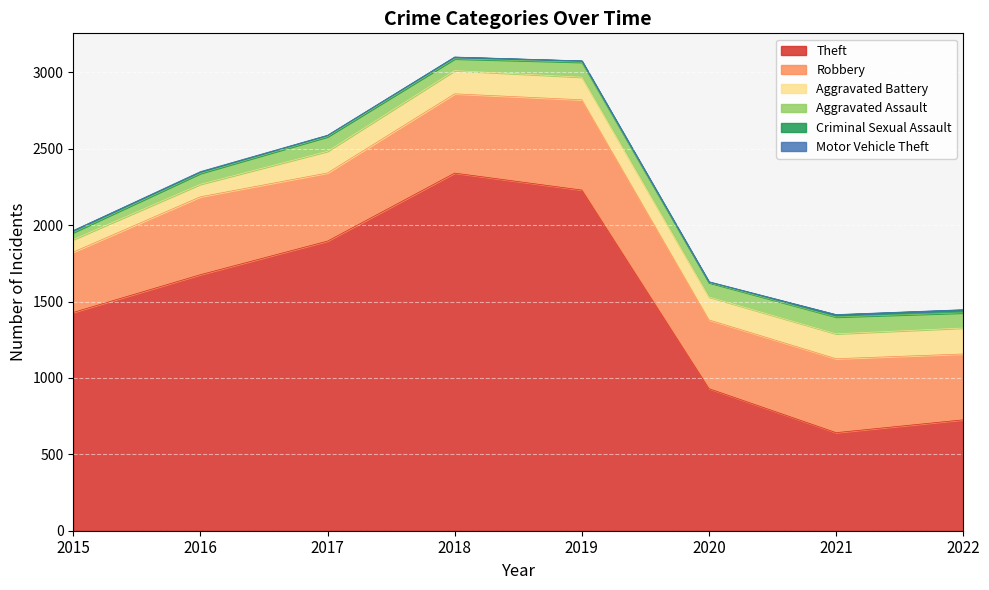

True or false: Theft and Motor Vehicle Theft cross at least once.

False